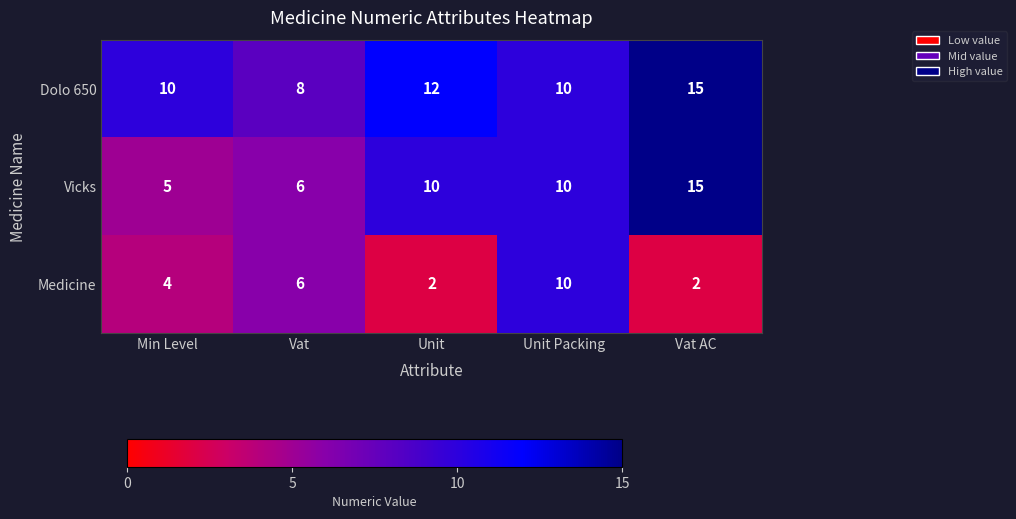

Which series has the largest range (max minus min)?

Vicks